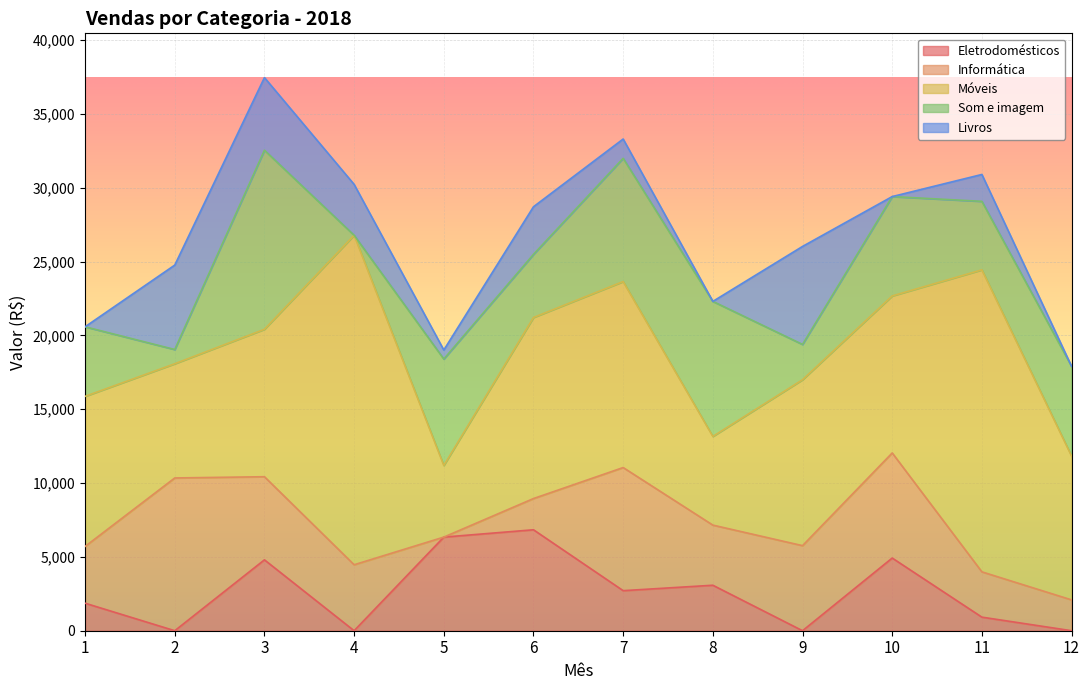

True or false: Móveis and Som e imagem intersect in this chart.

True